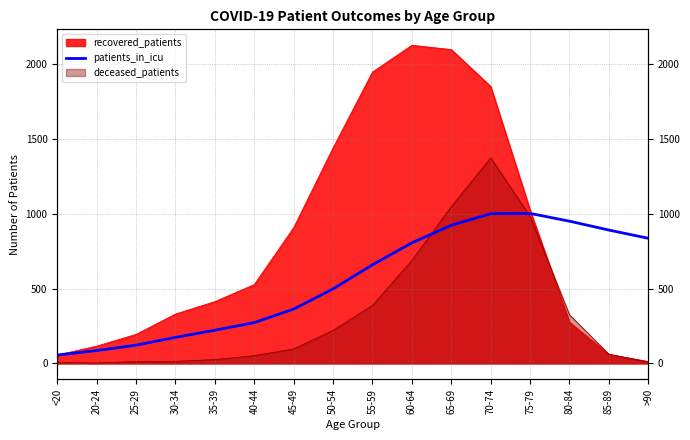

Approximately how many times larger is the value at 30-34 compared to 70-74?

0.2